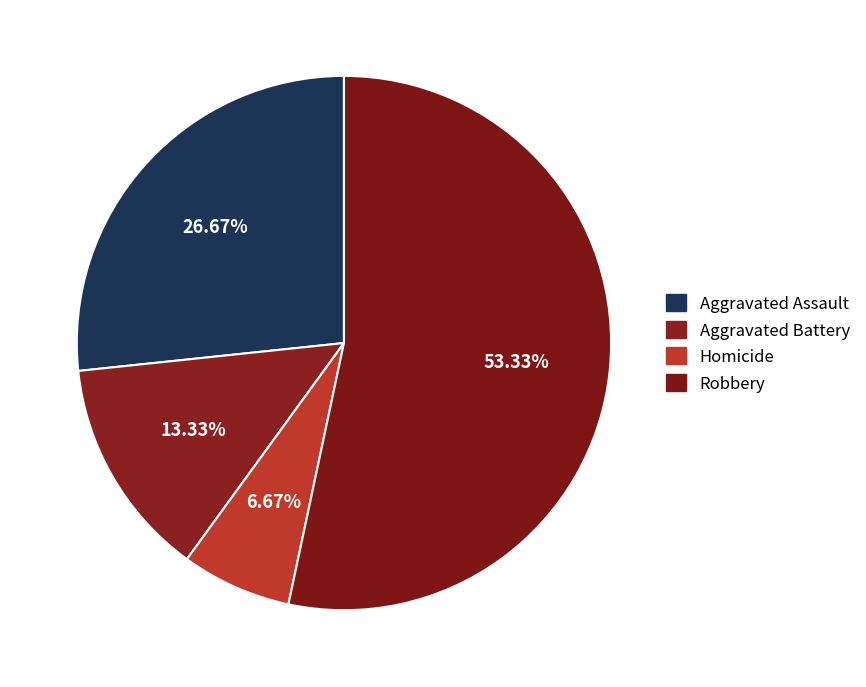

Which category accounts for the majority?

Robbery